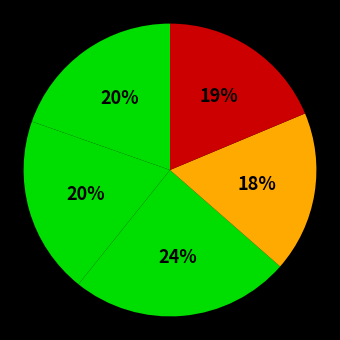

How many segments does this pie chart have?

5